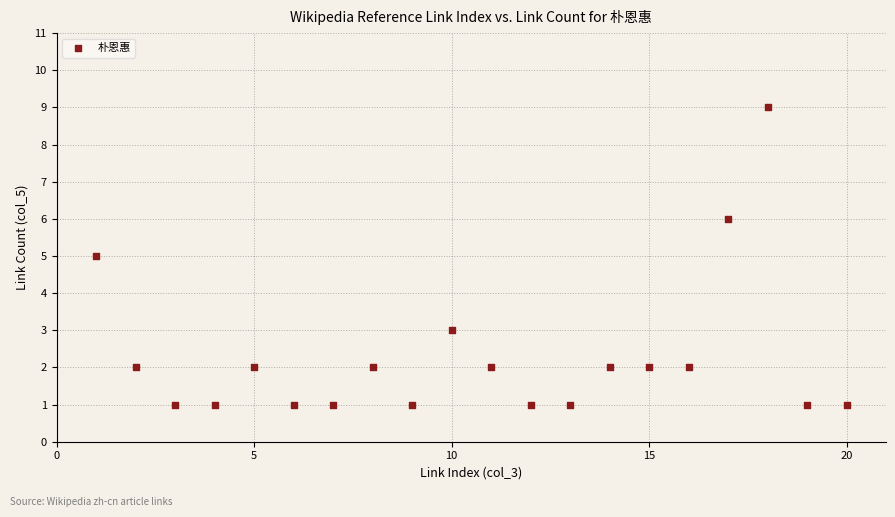

What is the range of X values (max minus min)?

19